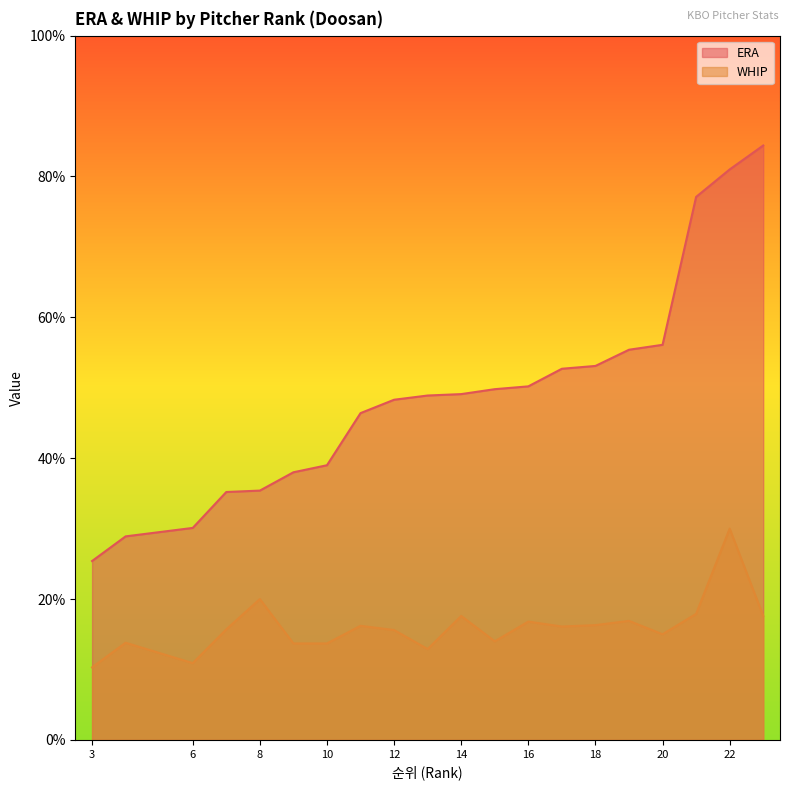

What are all the series names shown in the legend?

ERA, WHIP